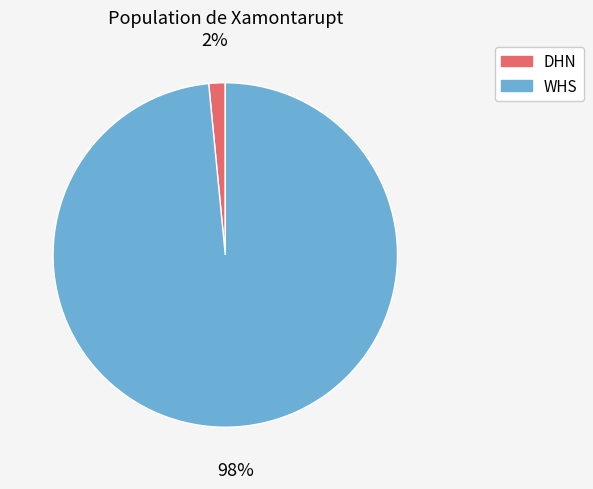

To the nearest percent, what is the combined percentage of WHS and DHN?

100%